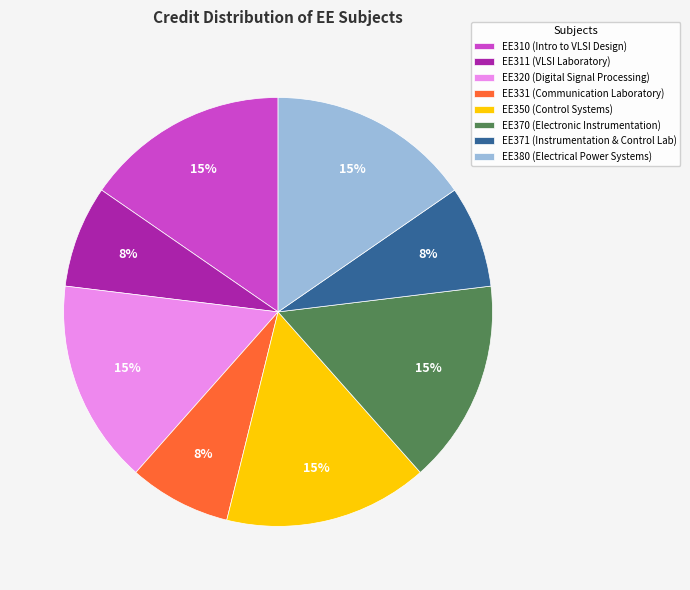

The EE370 slice represents 15% of the pie. True or false?

True